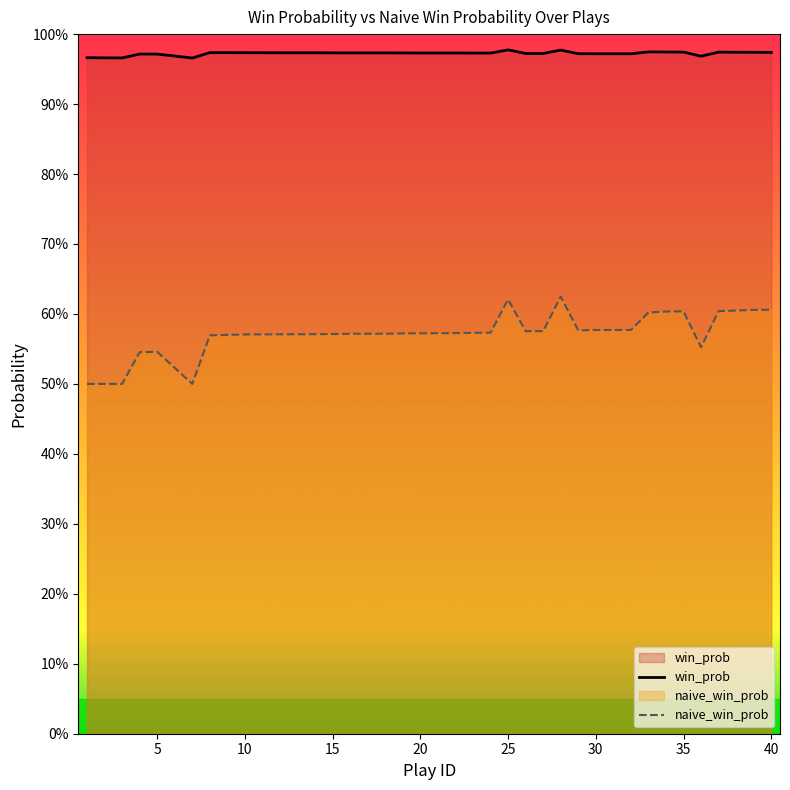

Does the chart display data point markers on the line(s)?

No